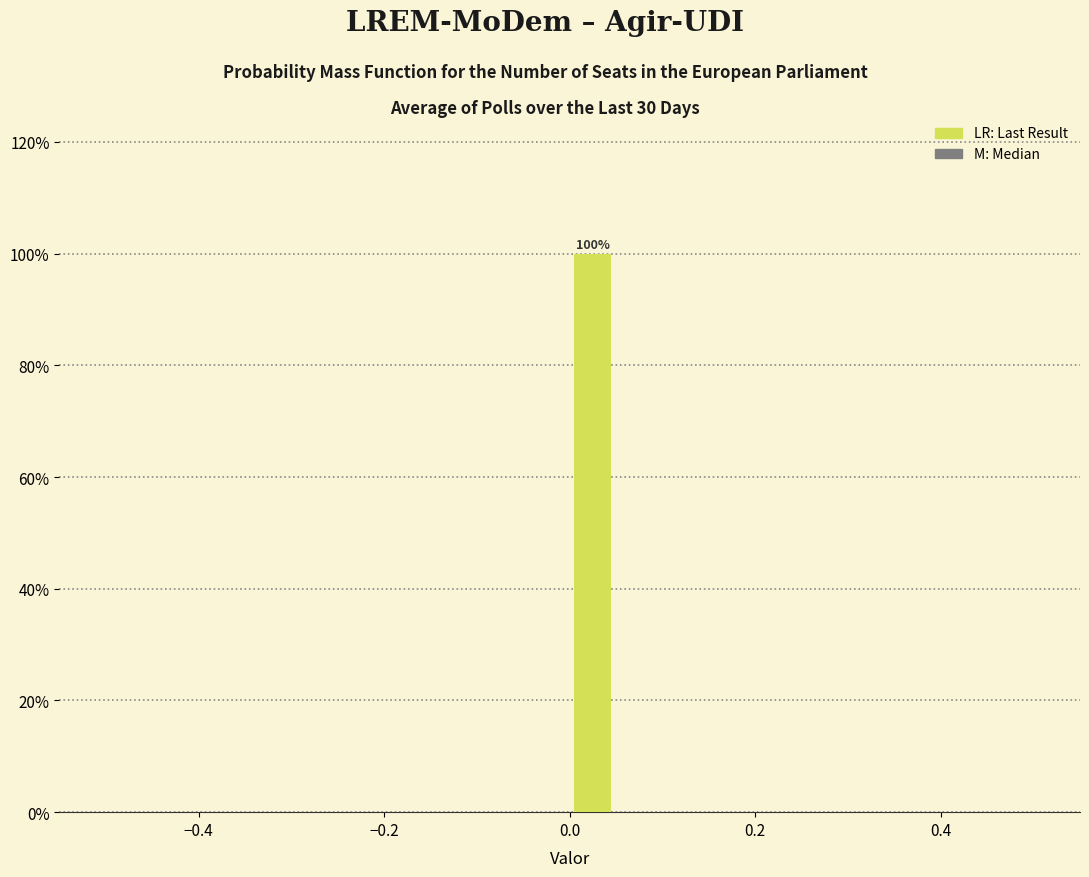

Around what value on the x-axis is the tallest bar? Give the approximate position of its centre, as read against the axis.

0.02